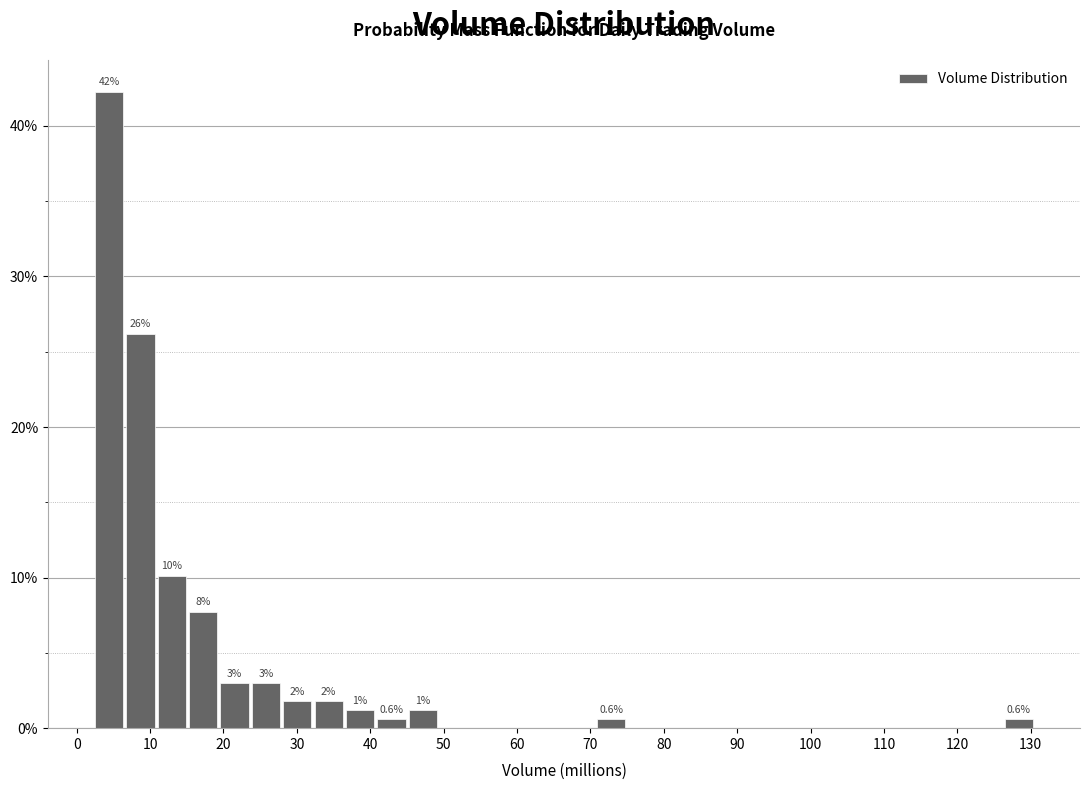

Which range on the x-axis has the tallest bar?

2 to 7